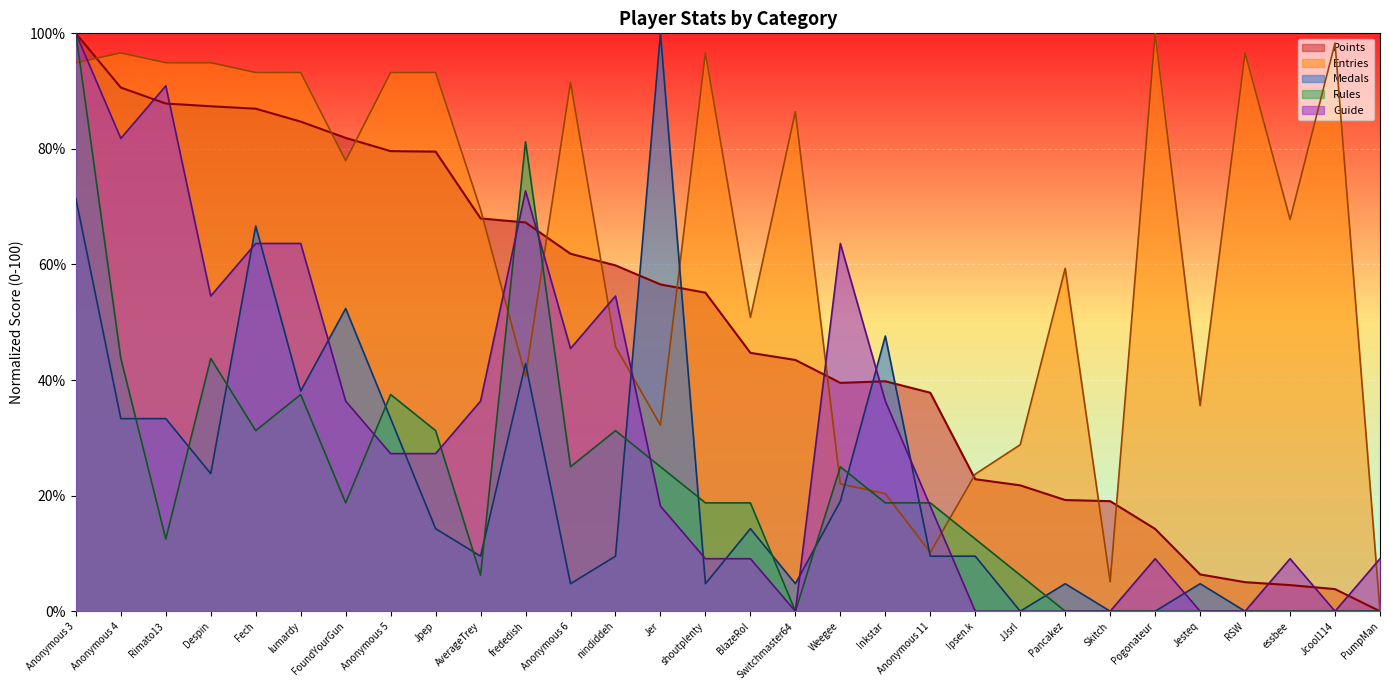

At how many categories does at least one series exceed 39?

24